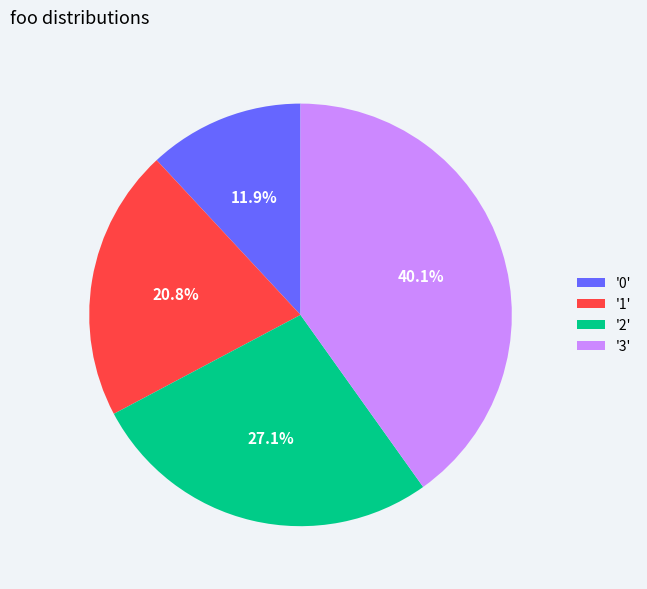

Is there any slice that represents more than half of the pie?

No